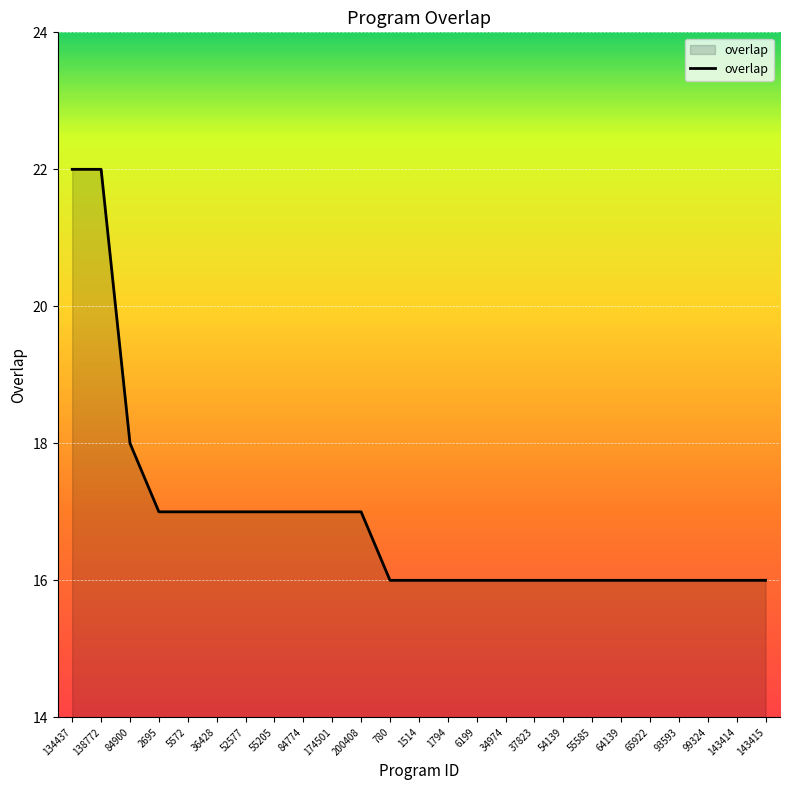

Is it true that the value at 84900 is 18?

True